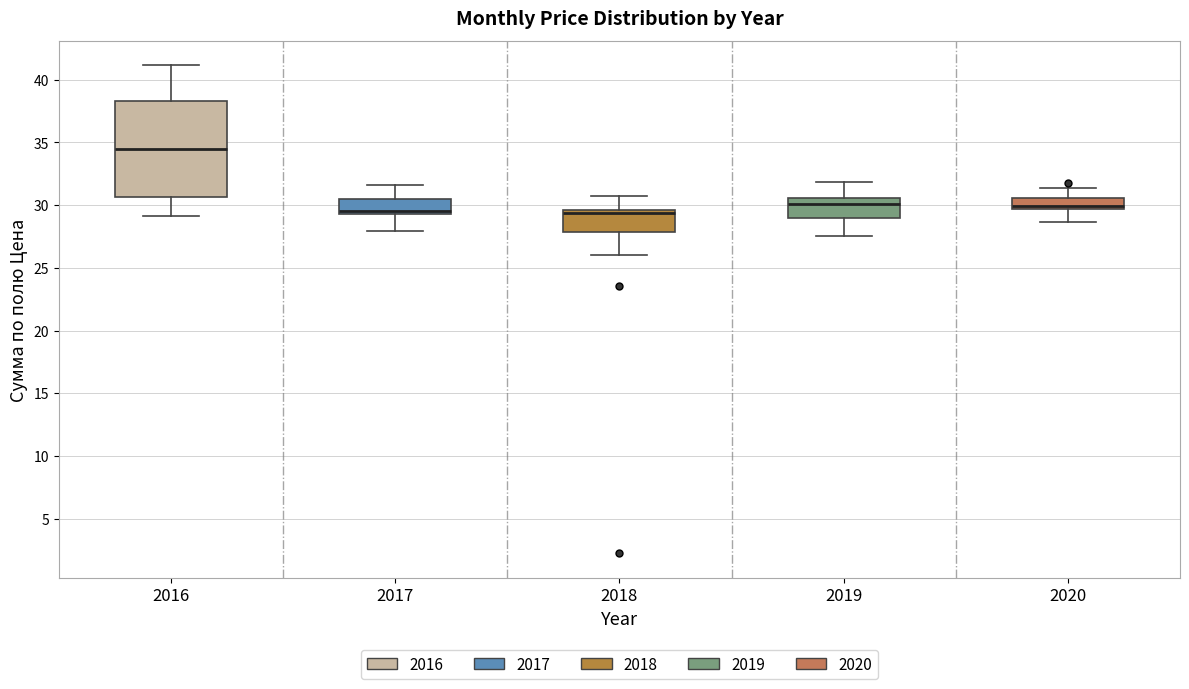

Which box is the tallest, from its lower edge to its upper edge?

2016